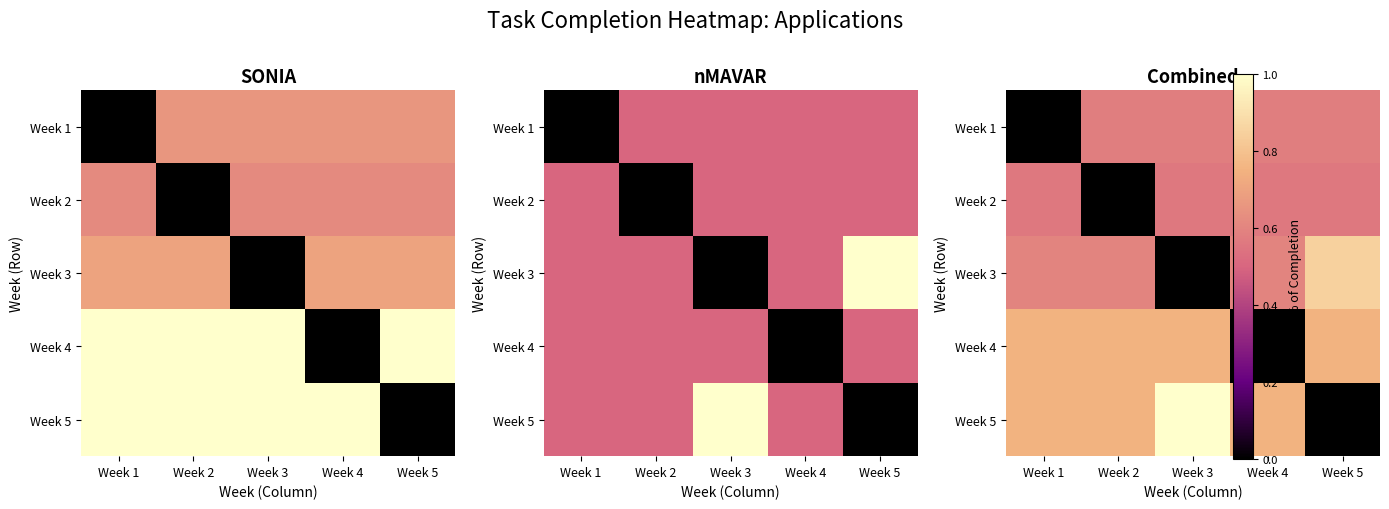

What is the difference between the highest and lowest values at Week 5?

0.8